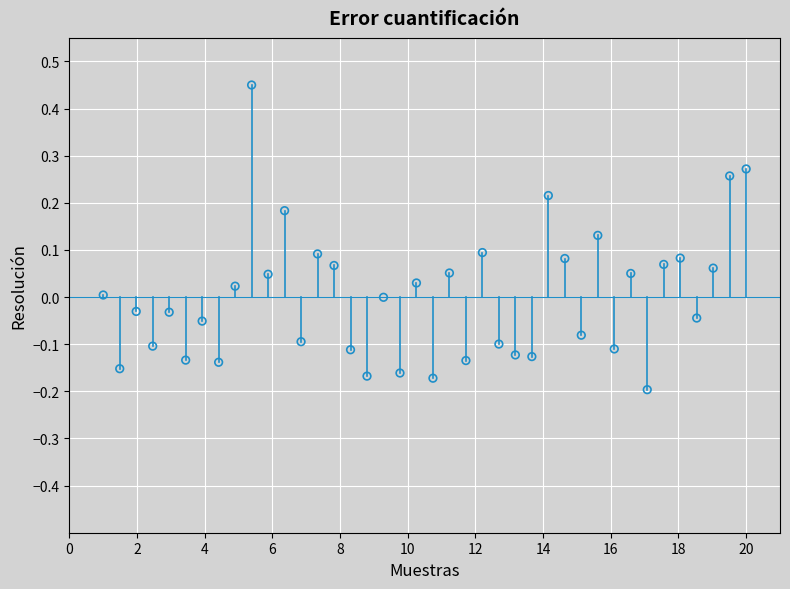

What is the range of Y values (max minus min)?

0.6